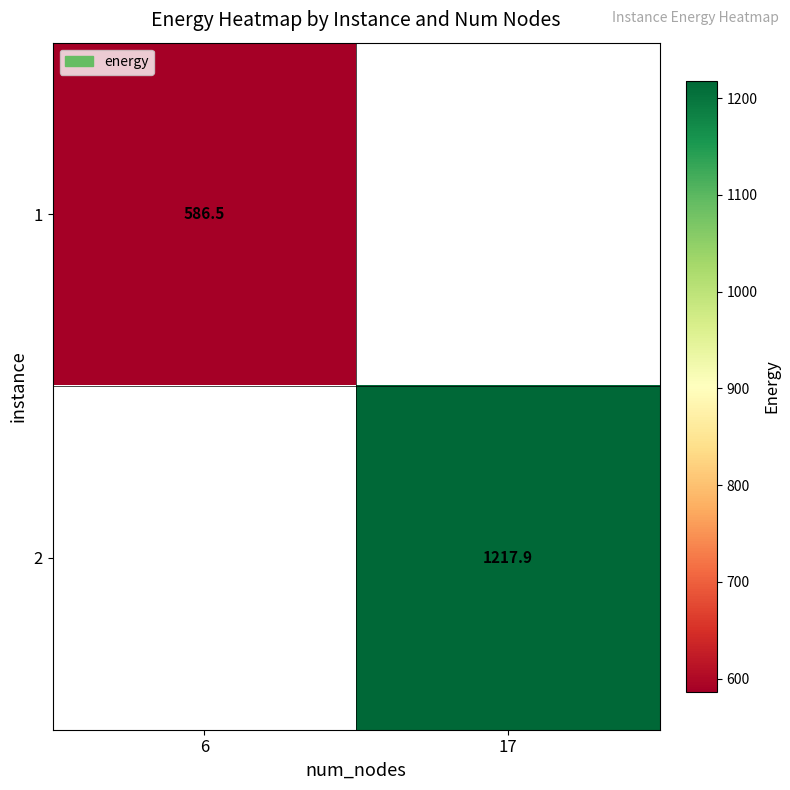

Is it true that 1 equals 586.5 at 6?

True